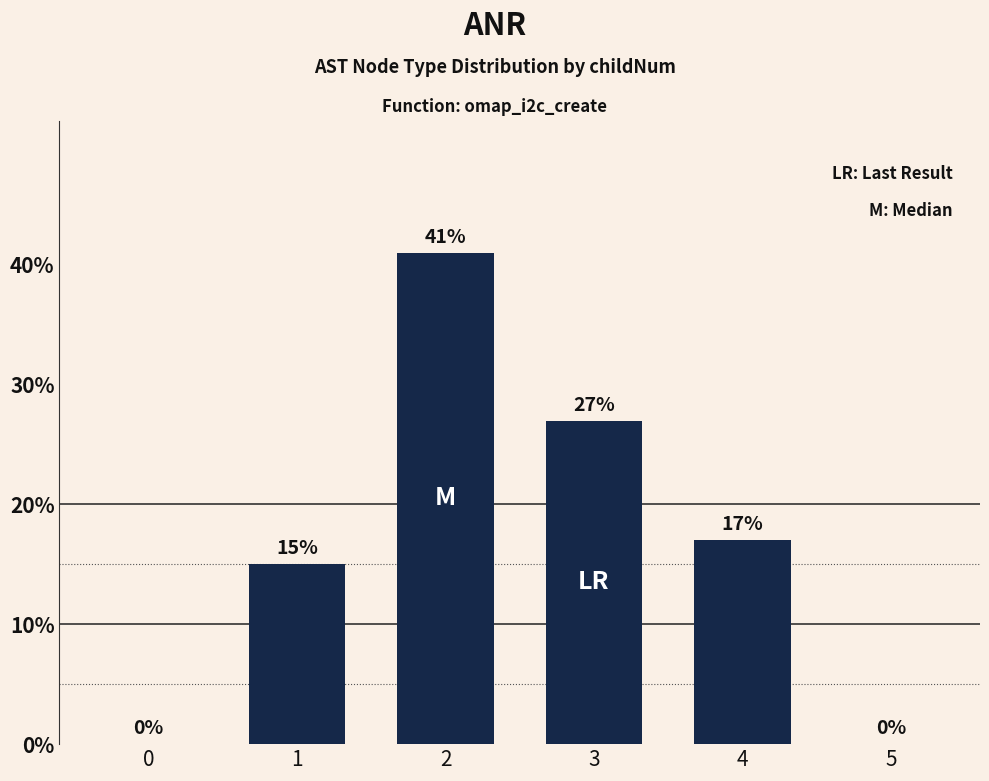

The value at 1 is 26. True or false?

False